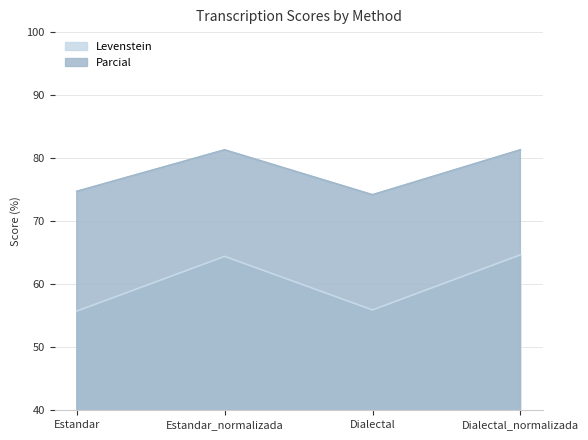

How many data points in Parcial are above 81?

2